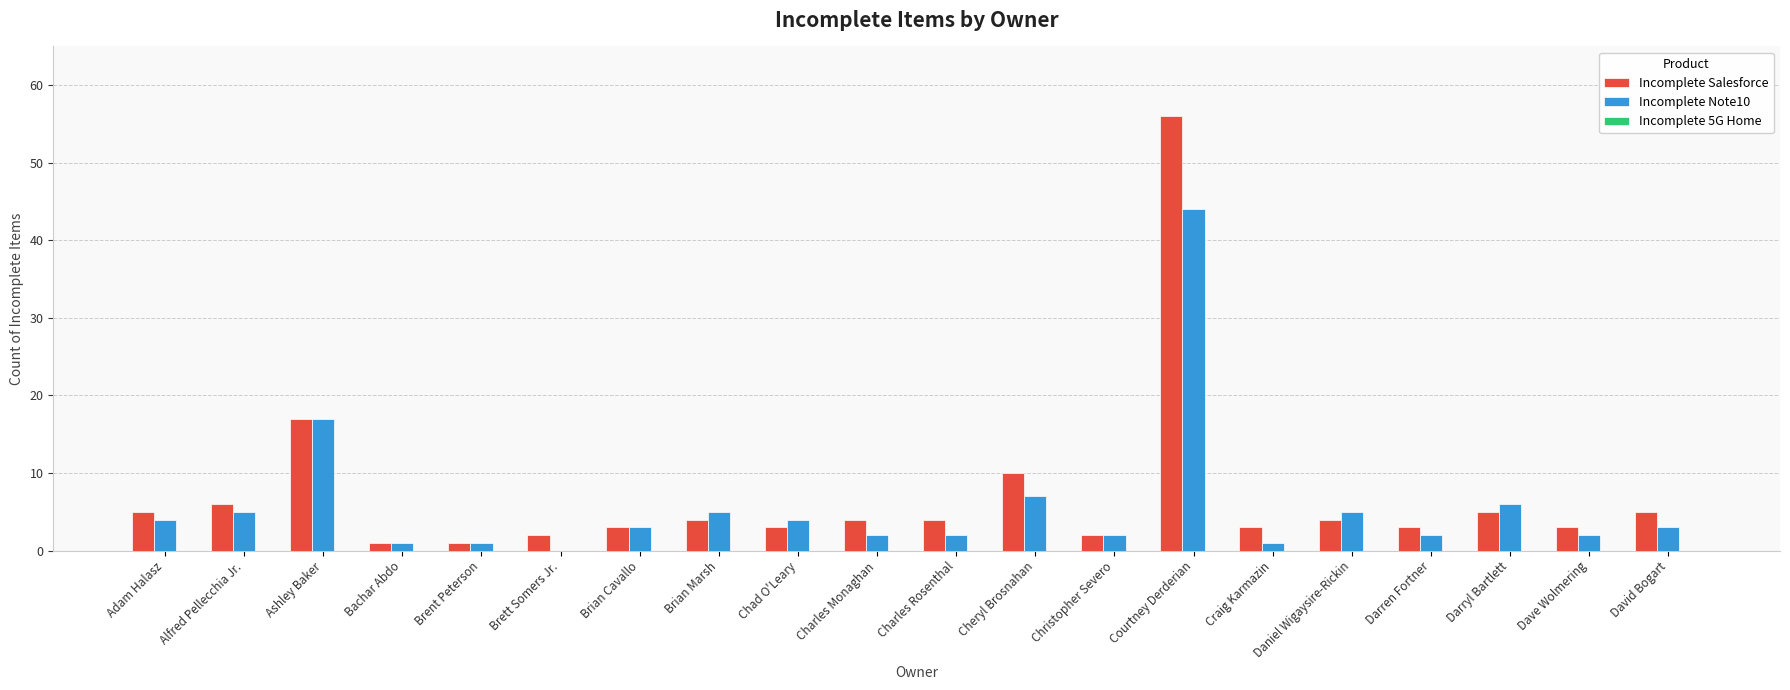

Which category has the highest value in the Incomplete Salesforce series?

Courtney Derderian